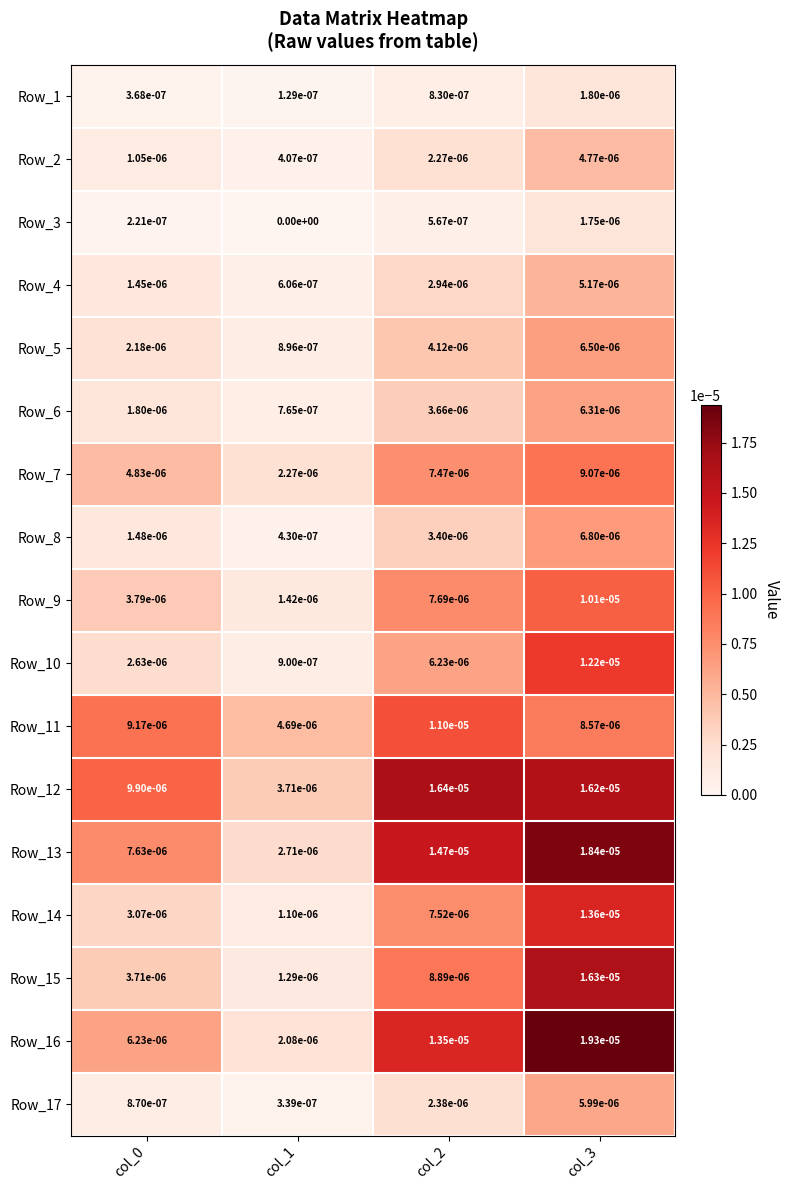

Which series changed the most between col_1 and col_3?

Row_16